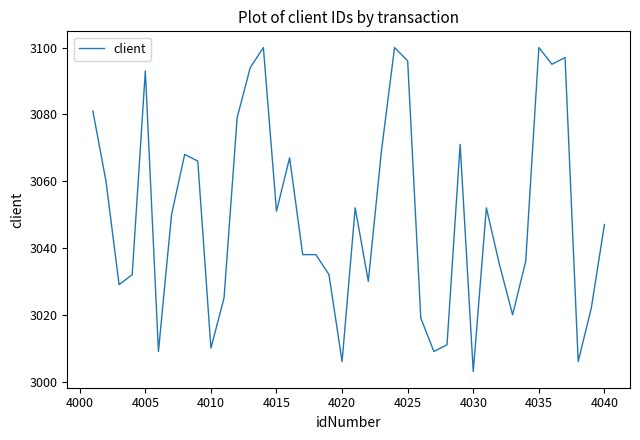

What is the average value?

3050